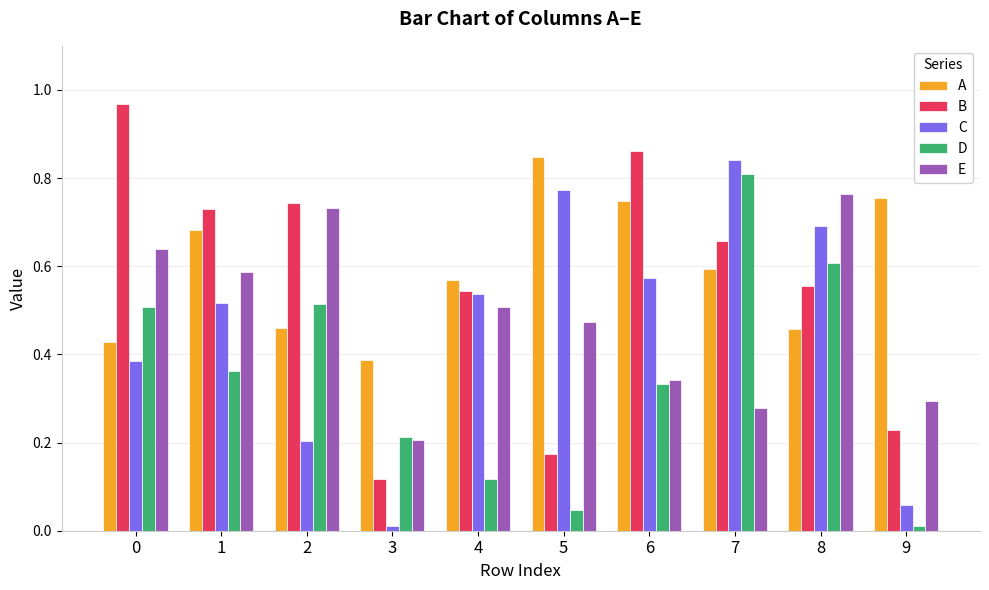

Which category has the highest value in the A series?

5